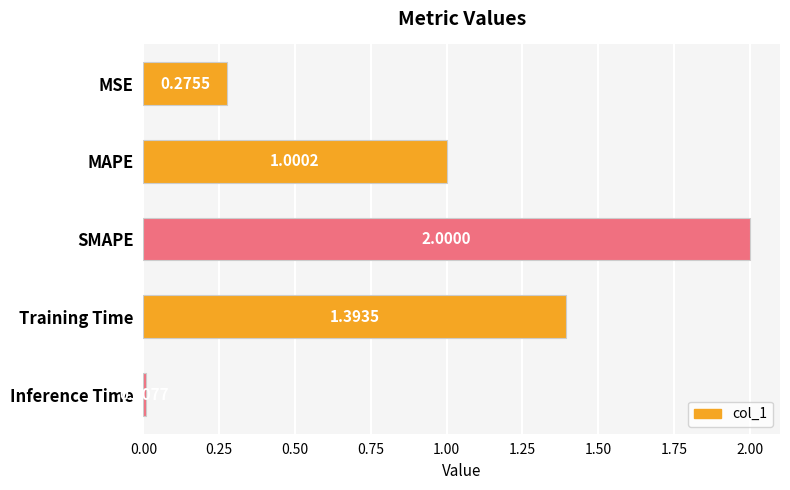

What is the label of the 5th bar from the bottom?

MSE